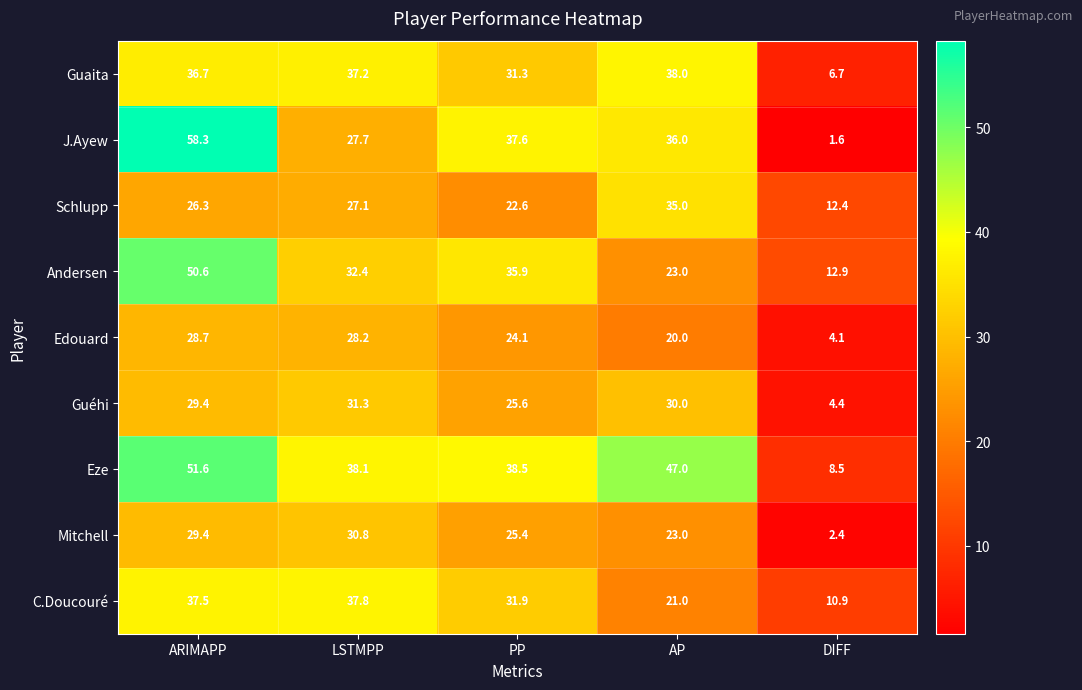

The J.Ayew series shows 1.6 at DIFF. True or false?

True